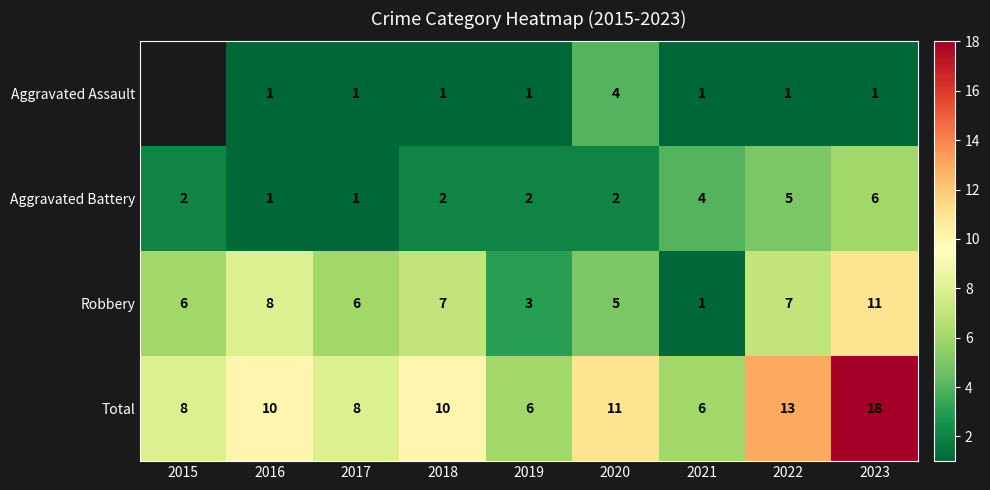

Rank the series at 2018 from lowest to highest value.

Aggravated Assault, Aggravated Battery, Robbery, Total